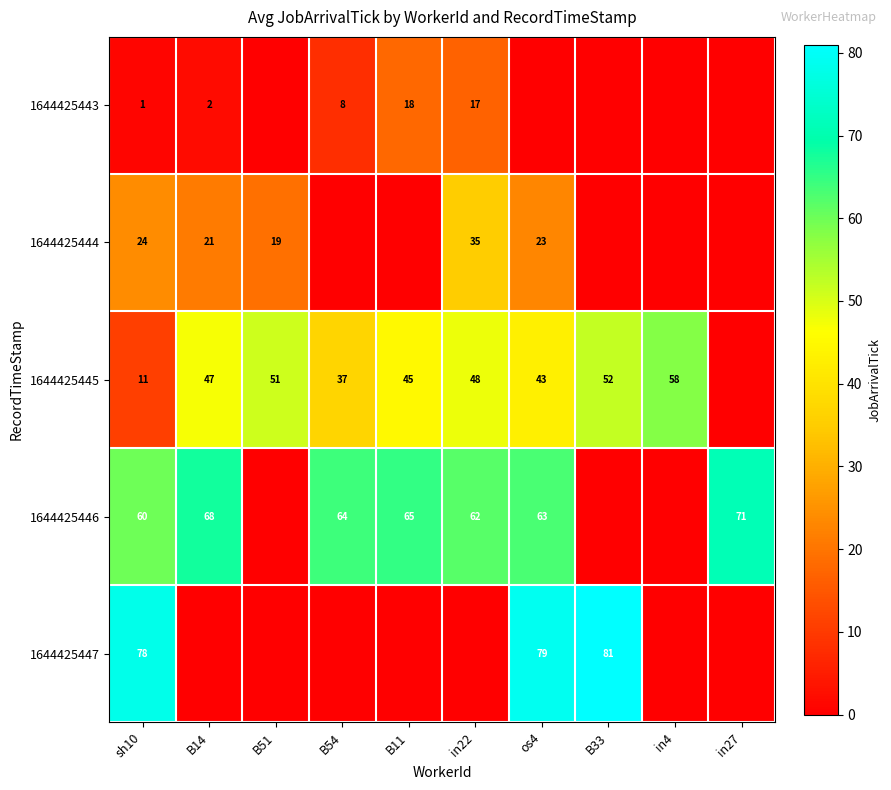

What is the total value across all series at in4?

58